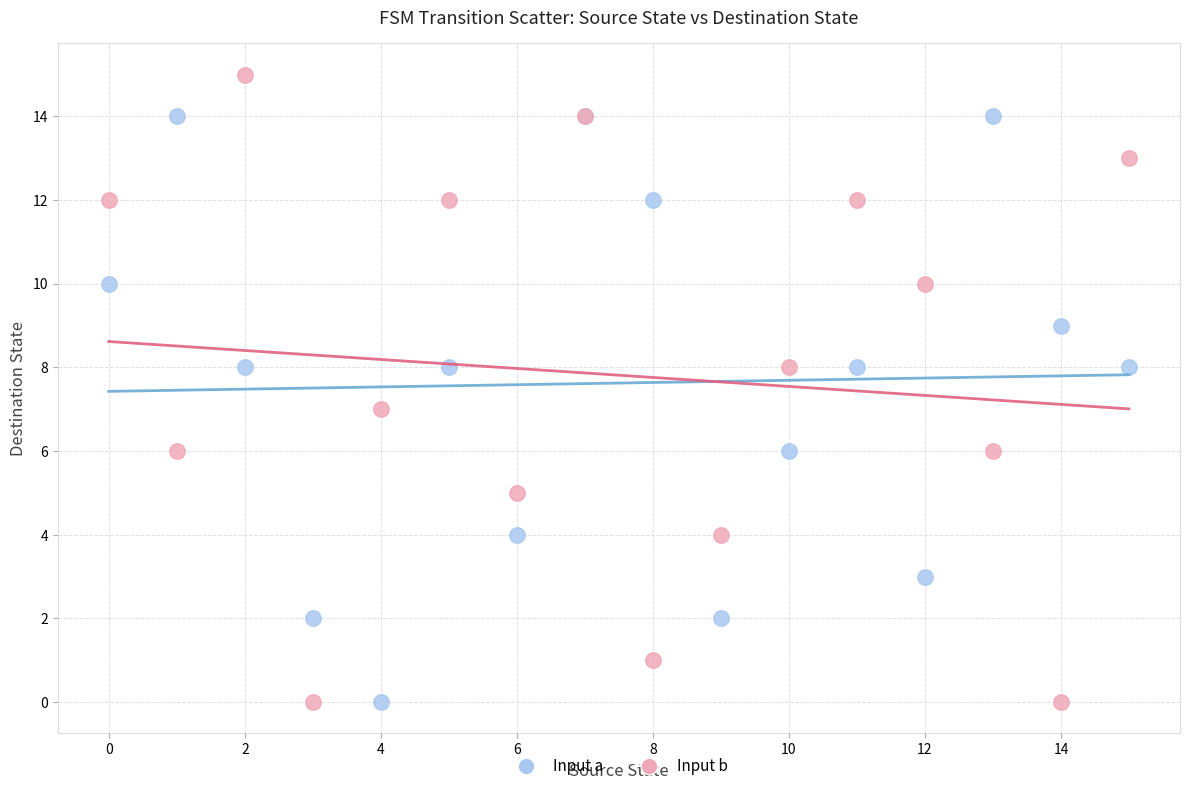

Which series has the largest Y range (max minus min)?

Input b